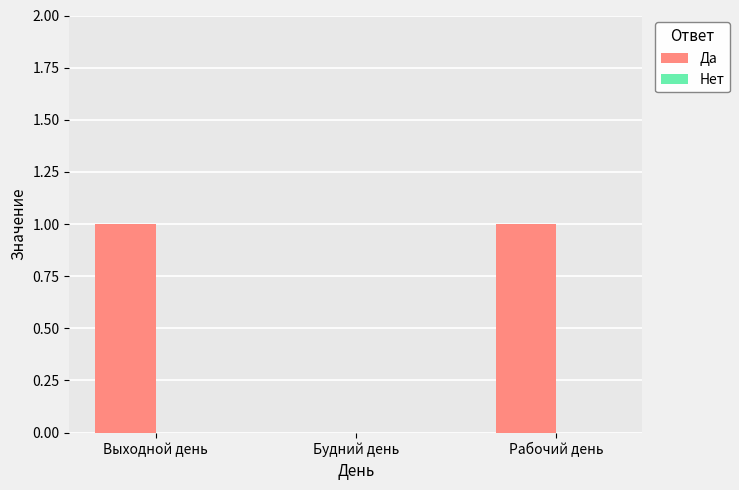

Is it true that the value at Рабочий день is 2?

False